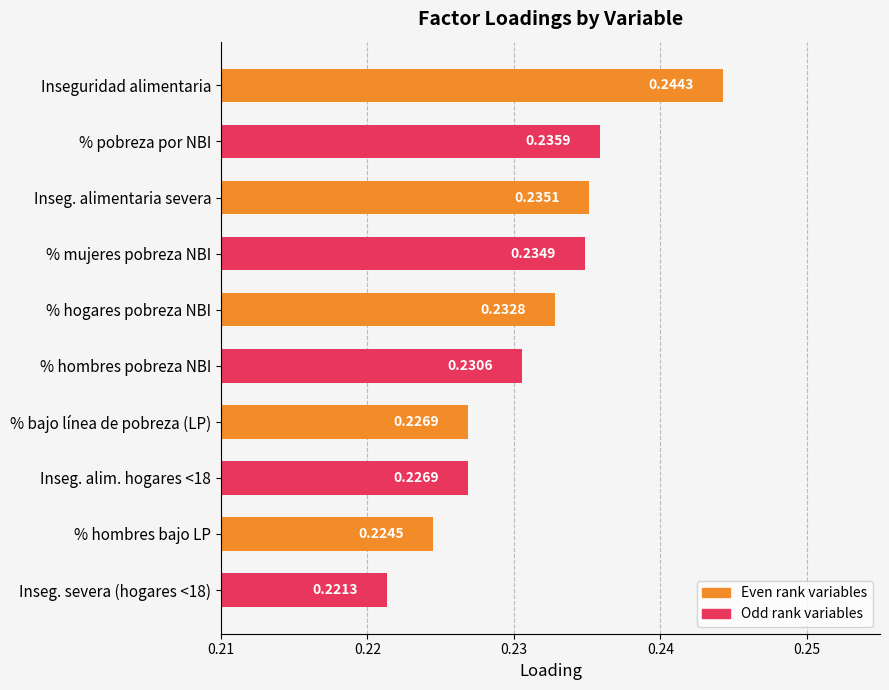

Which category has the highest value in the Odd rank variables series?

Inseguridad alimentaria